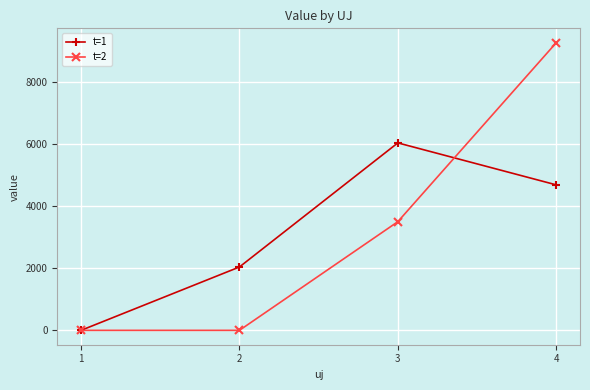

What is the value of the t=2 point at the 4th from the left?

9258.5